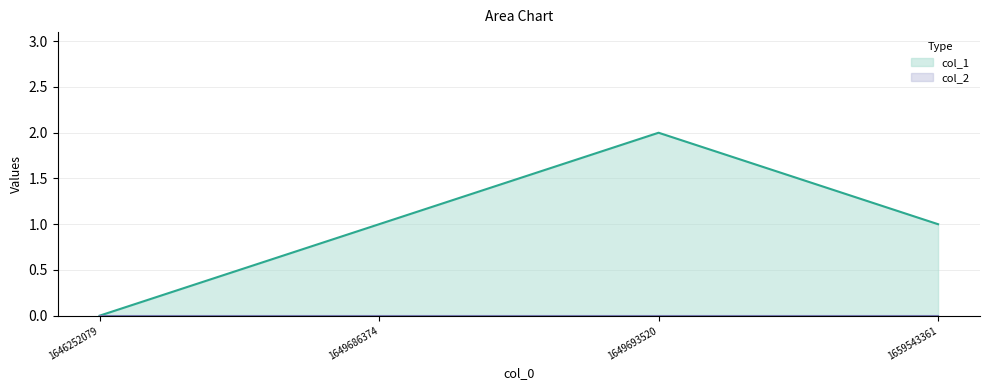

True or false: there are more than 1 points higher than both neighbors.

False